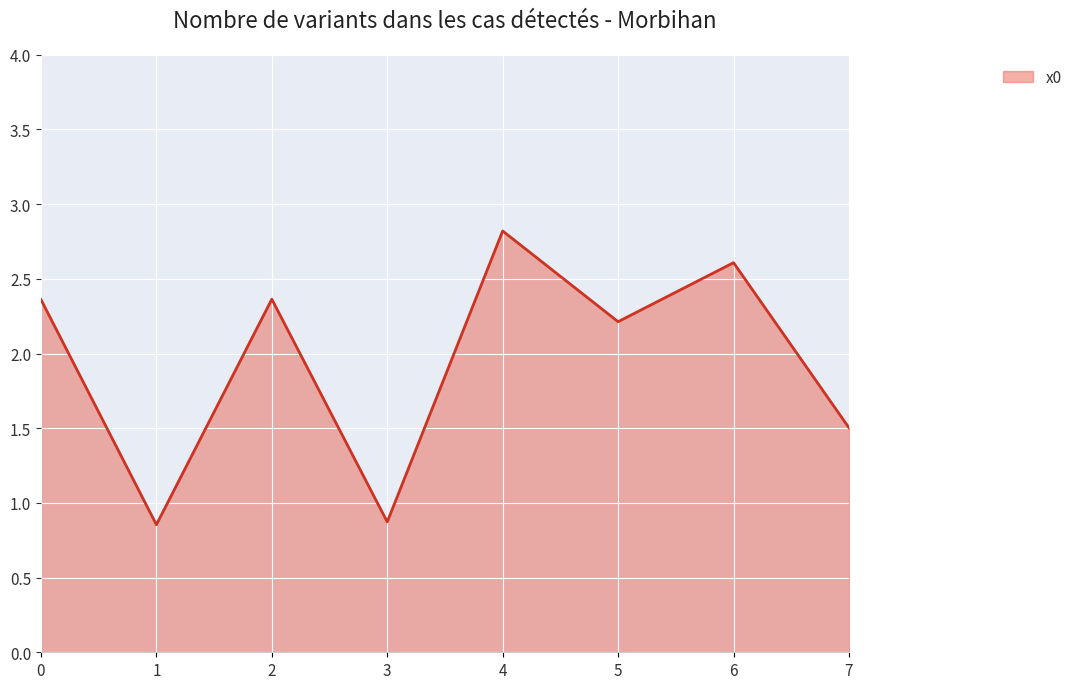

What is the change in value from 2 to 7?

-0.9